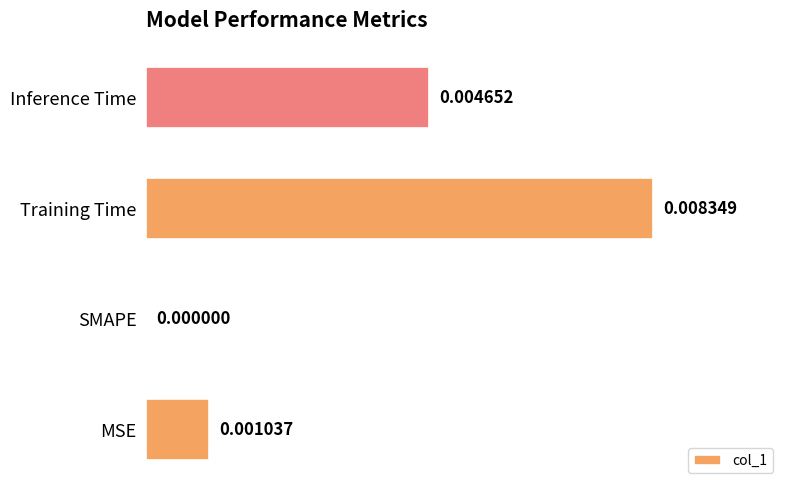

Between MSE and SMAPE, which is larger?

MSE